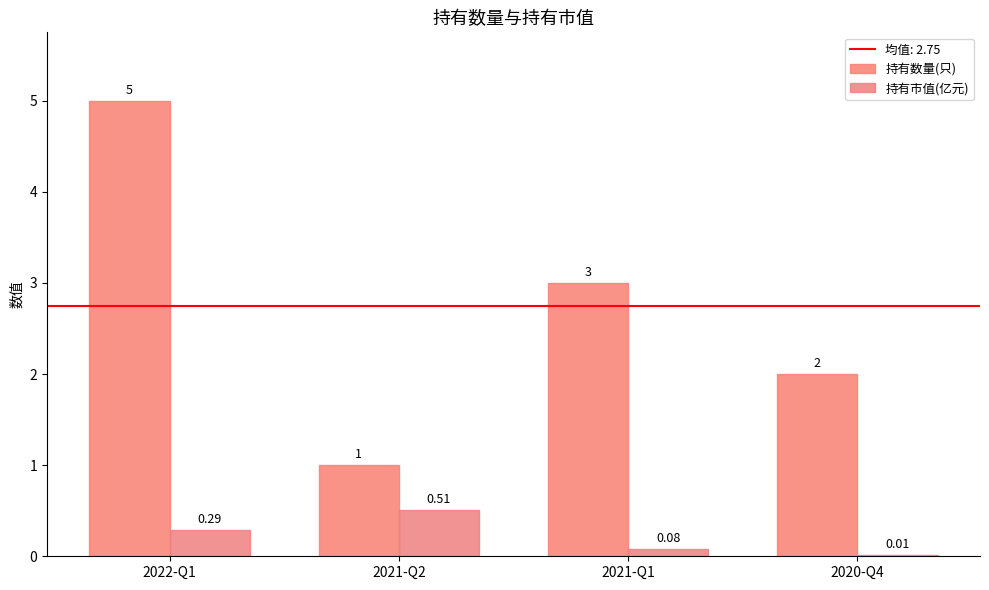

What is the difference between the maximum and minimum values in the 持有数量(只) series?

4.0